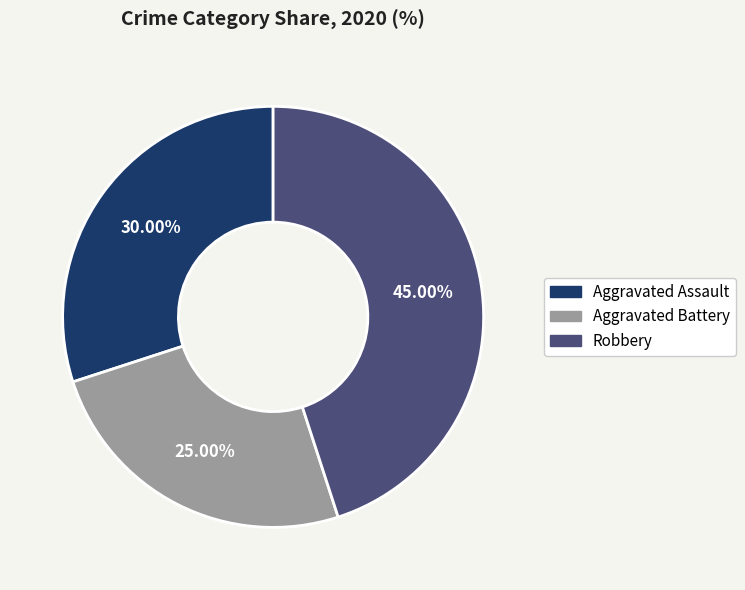

Is the sum of Aggravated Battery and Aggravated Assault greater than half?

Yes